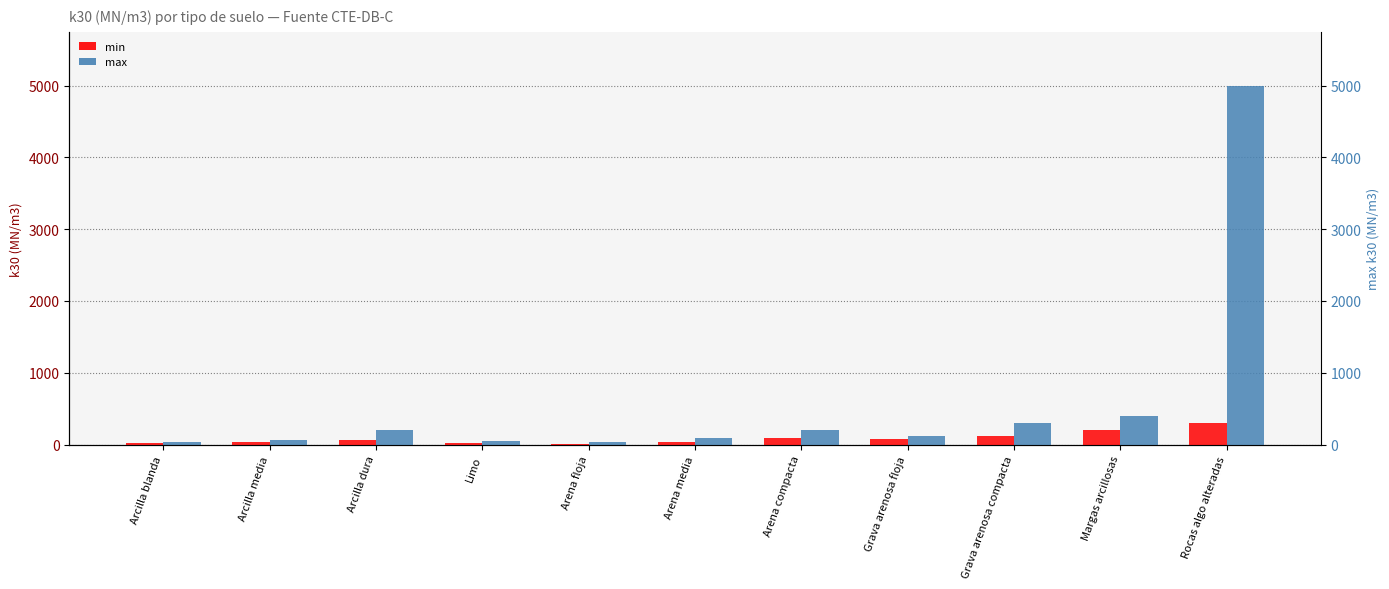

Does the chart contain any negative values?

No